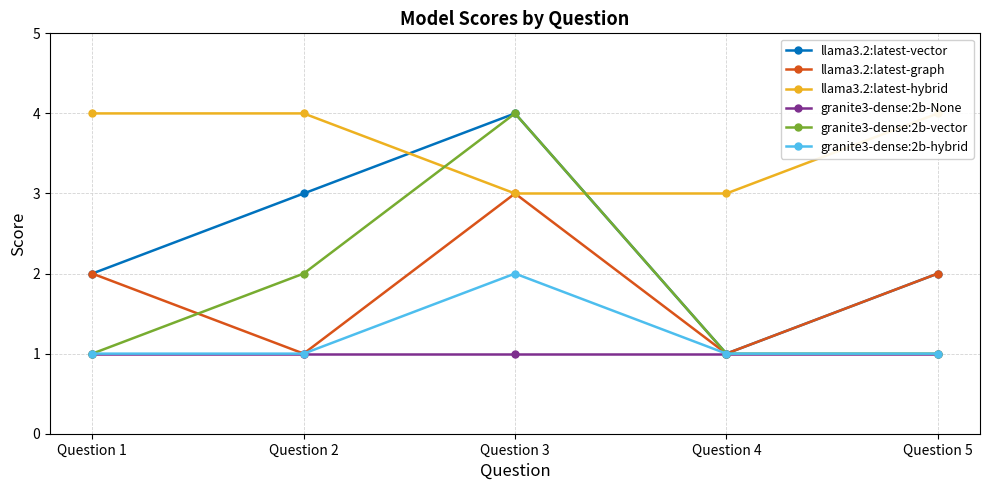

Reading left to right, what are all the values shown in this chart?

llama3.2:latest-vector: 2	3	4	1	2
llama3.2:latest-graph: 2	1	3	1	2
llama3.2:latest-hybrid: 4	4	3	3	4
granite3-dense:2b-None: 1	1	1	1	1
granite3-dense:2b-vector: 1	2	4	1	1
granite3-dense:2b-hybrid: 1	1	2	1	1